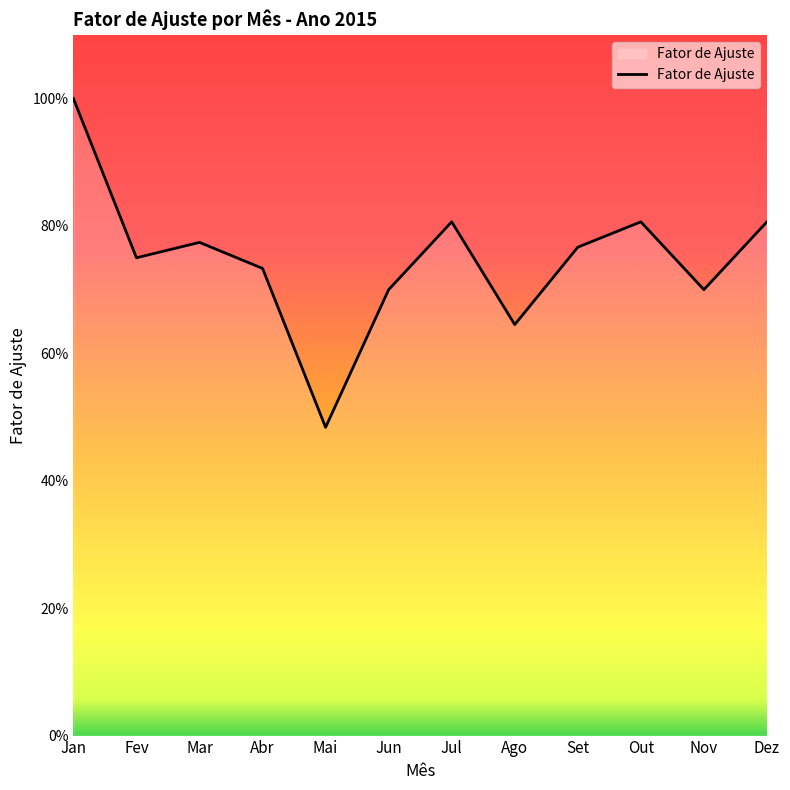

True or false: there are more than 0 points higher than both neighbors.

True